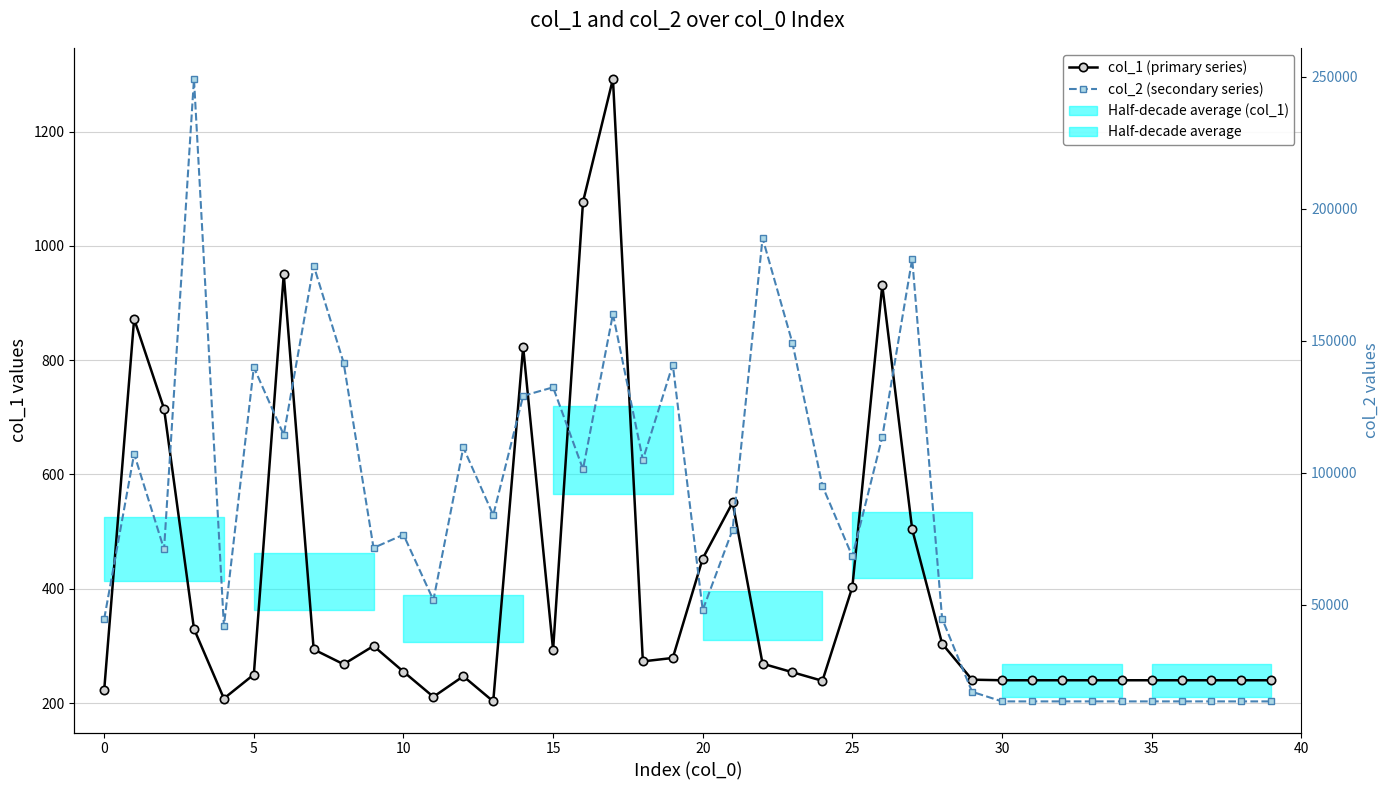

The value of col_1 (primary series) at 38 is 142. True or false?

False